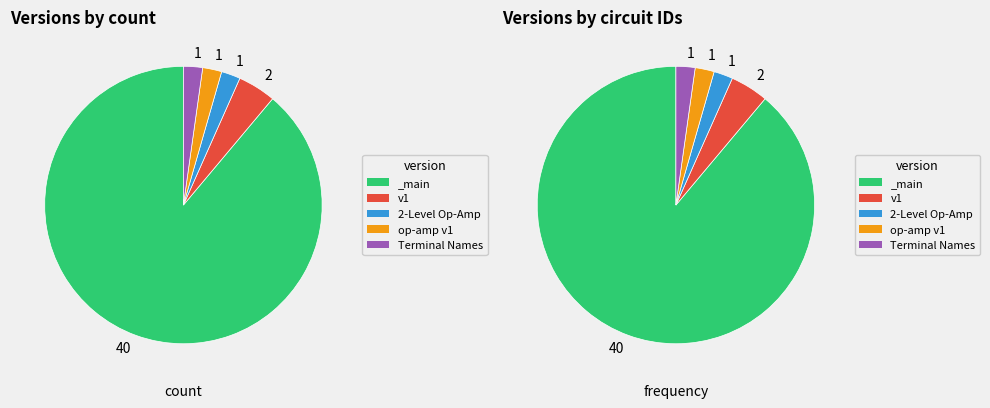

What is the smallest slice in the pie chart?

op-amp v1